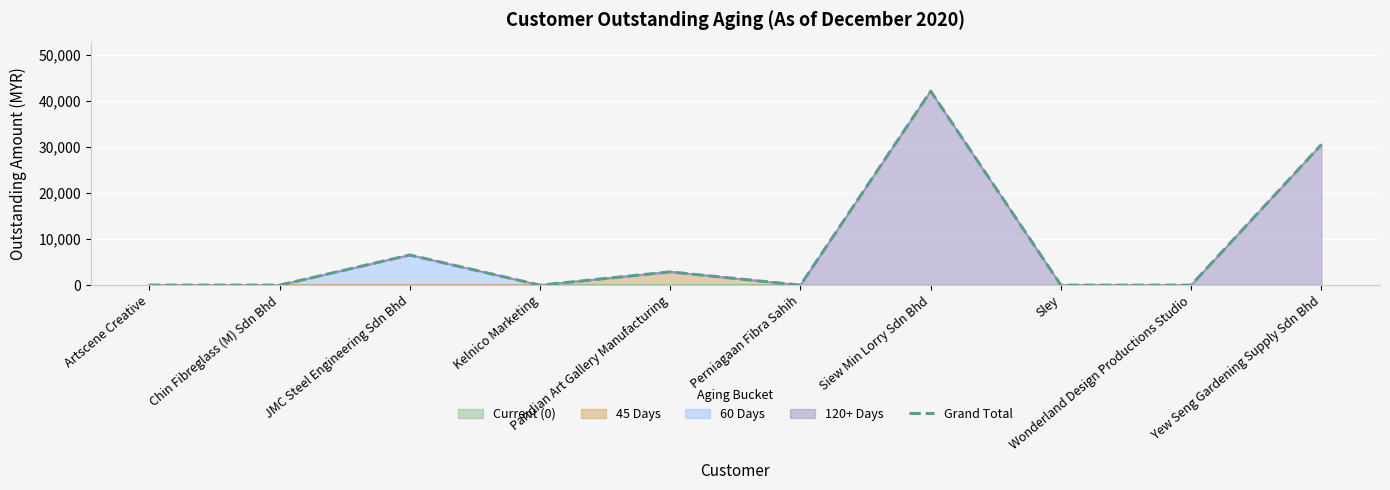

Between Perniagaan Fibra Sahih and Artscene Creative, which is larger?

Perniagaan Fibra Sahih